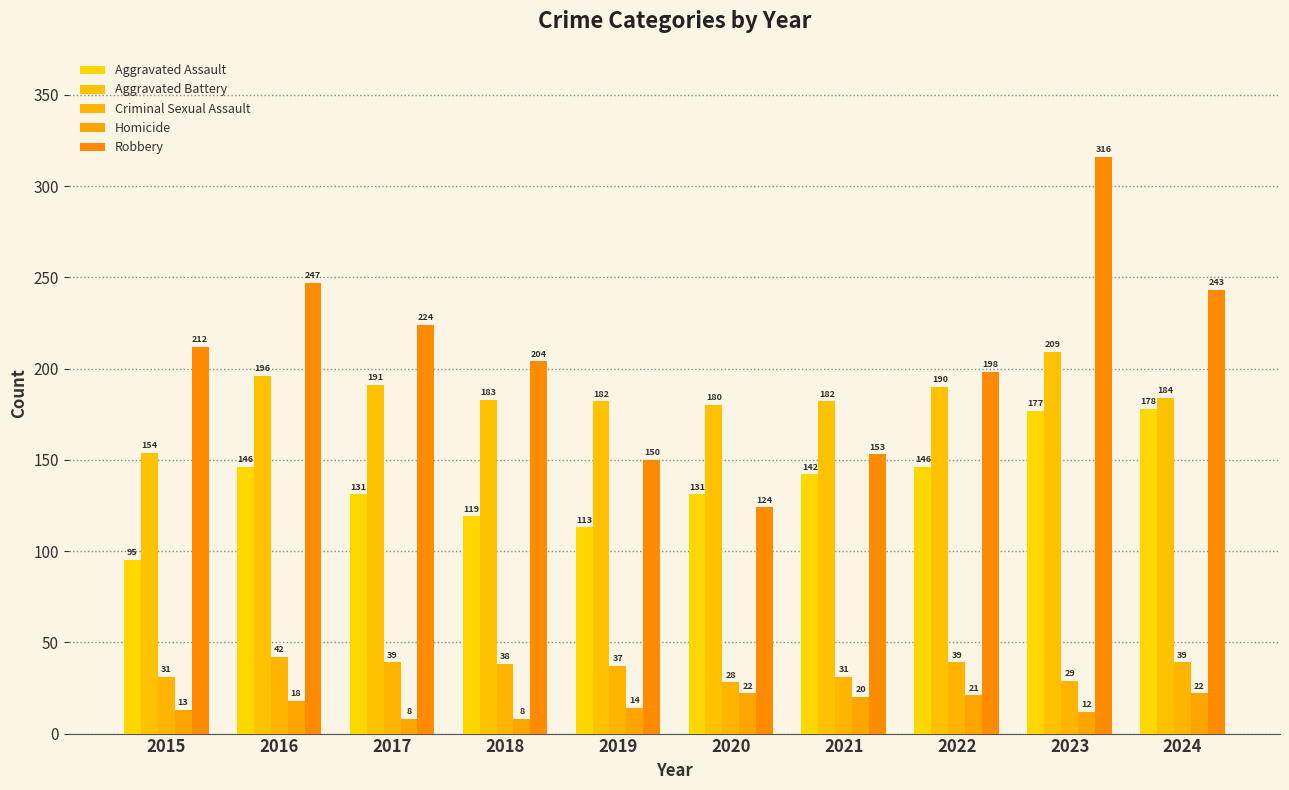

How many groups of bars are there?

10